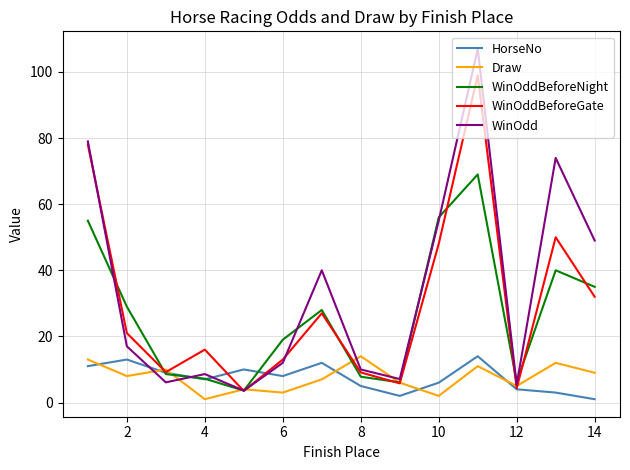

What is the maximum value for WinOddBeforeNight?

69.0